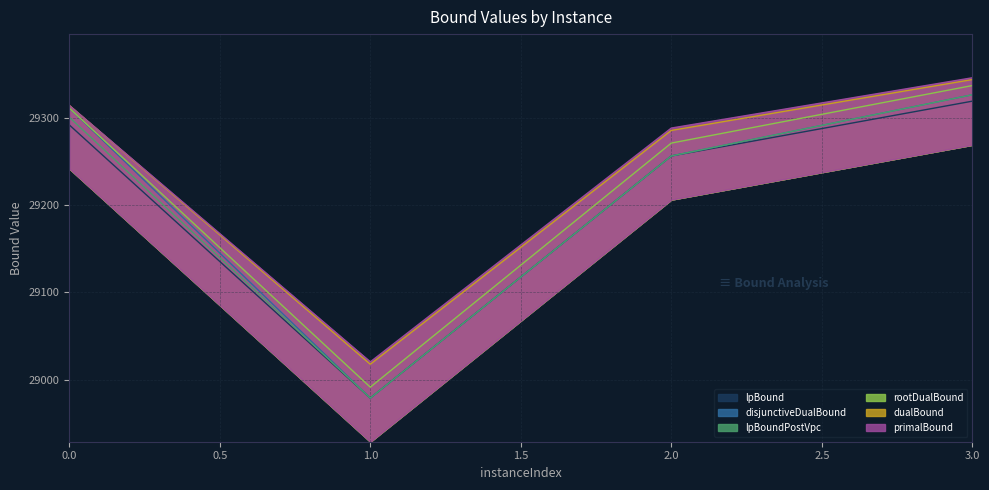

At how many categories does at least one series exceed 29030?

3